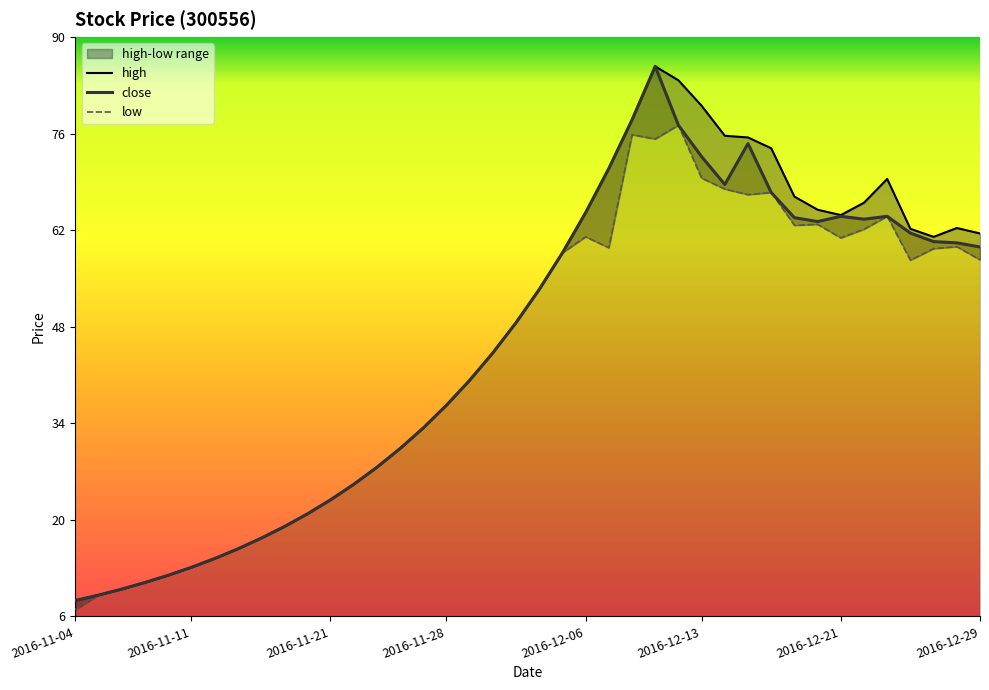

The close series shows 7.3 at 2016-11-21. True or false?

False